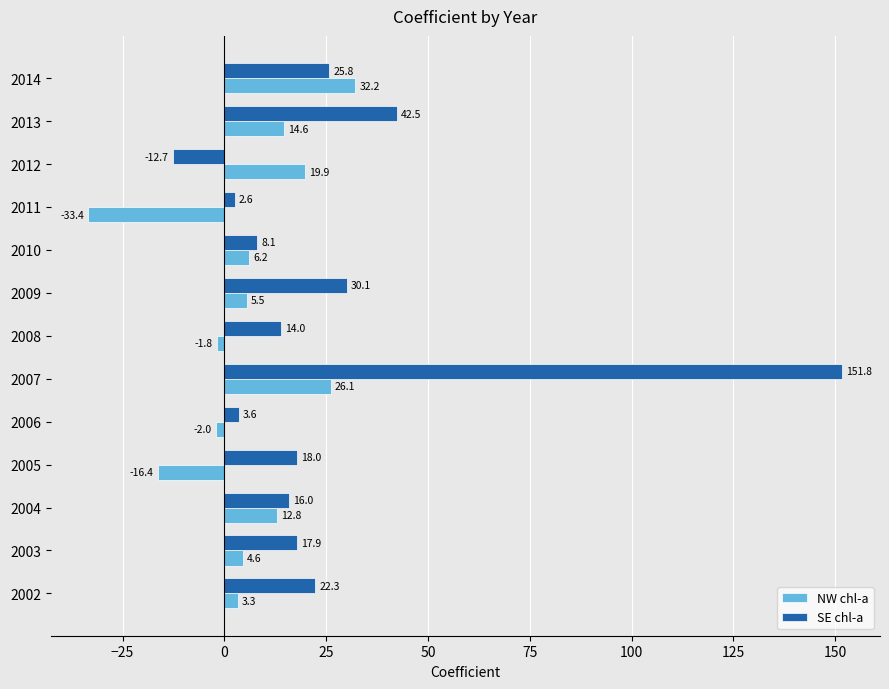

Count the number of categories in the chart.

13